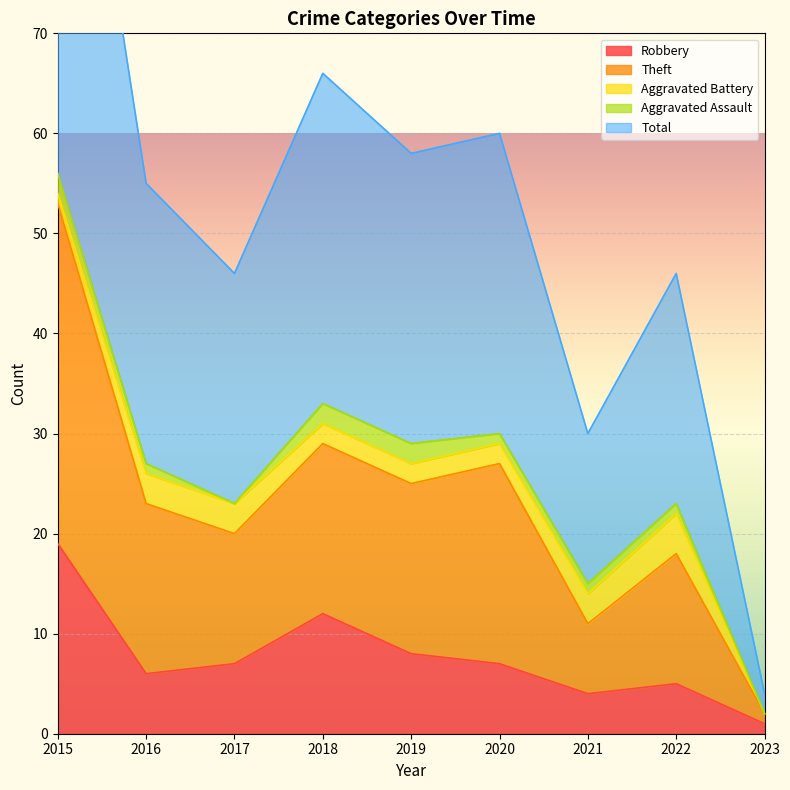

True or false: Robbery has a value of 6 at 2016.

True